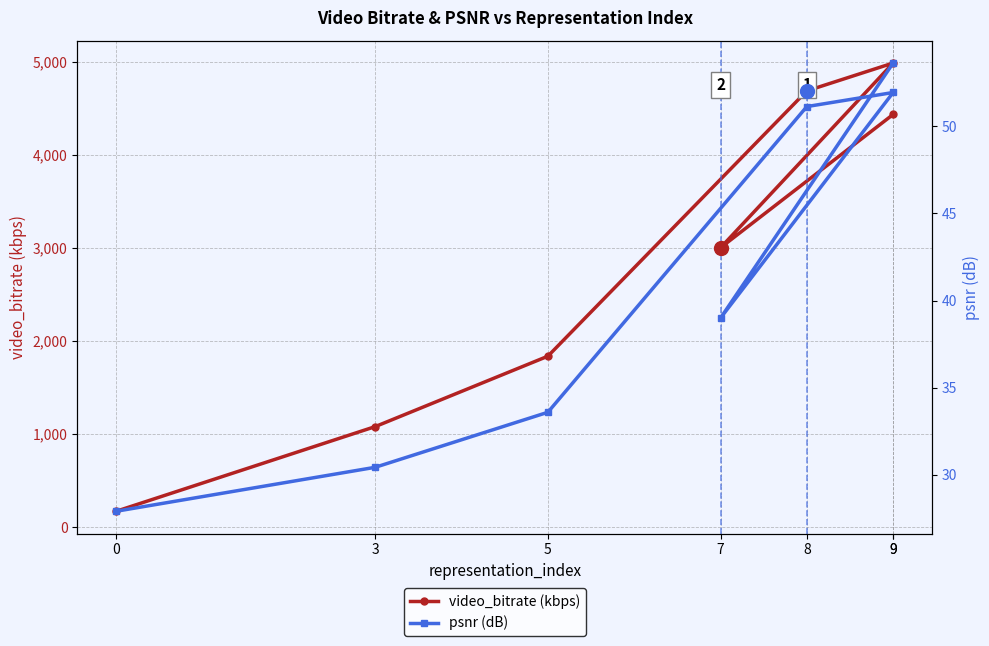

At which category is the sum across all series the highest?

9